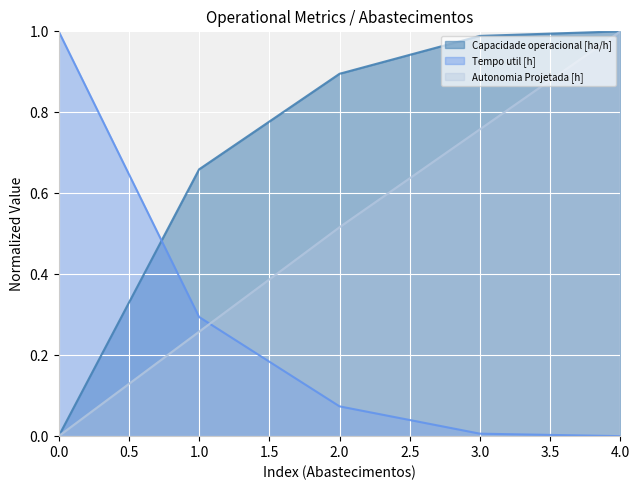

True or false: Tempo de missao [h] has a value of 0.3 at 1.

True